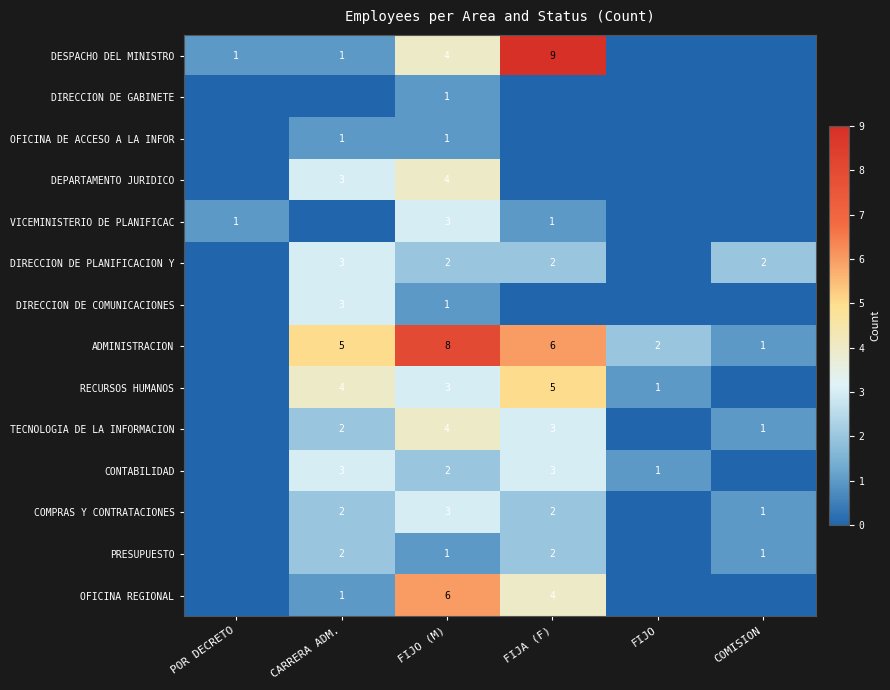

Between FIJO (M) and FIJA (F), which is larger?

FIJA (F)